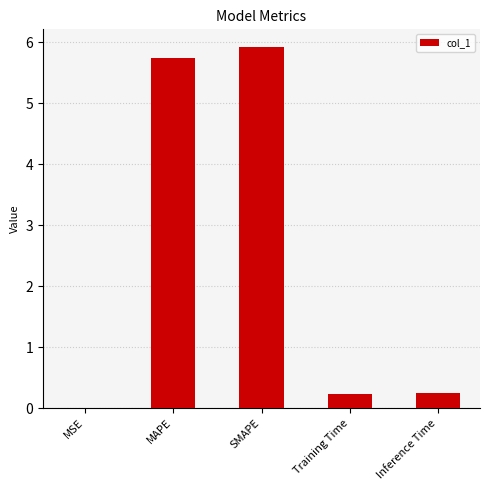

Which category has the highest value across all series?

SMAPE